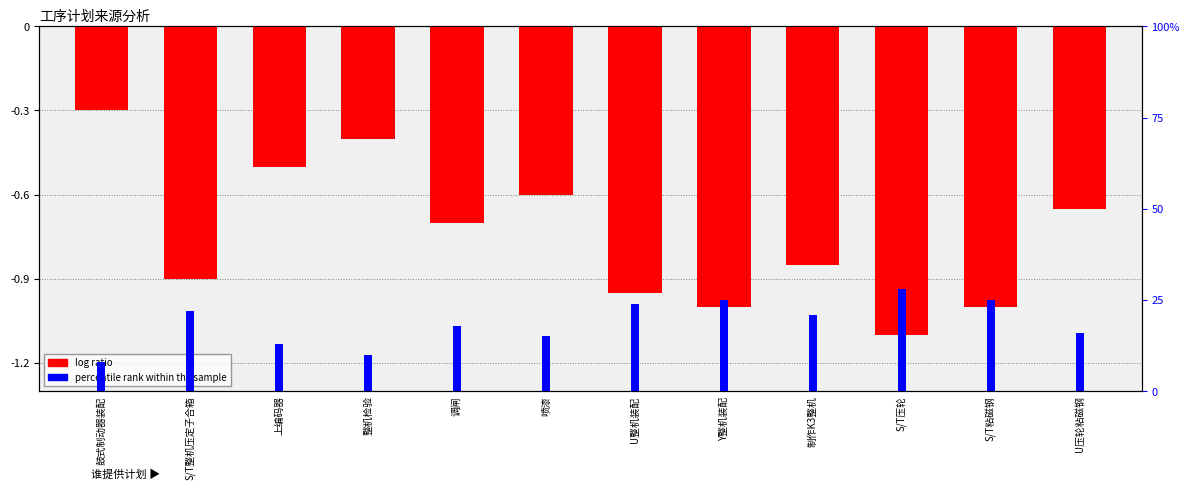

Which series has the widest spread of values?

percentile rank within the sample